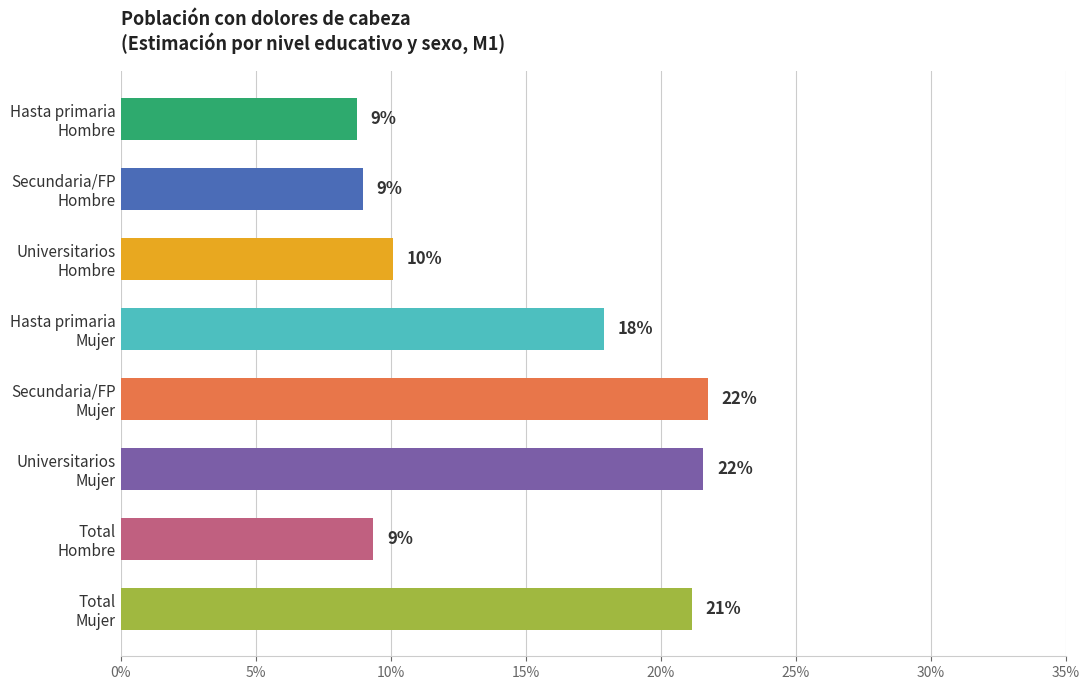

Are the bars horizontal?

Yes